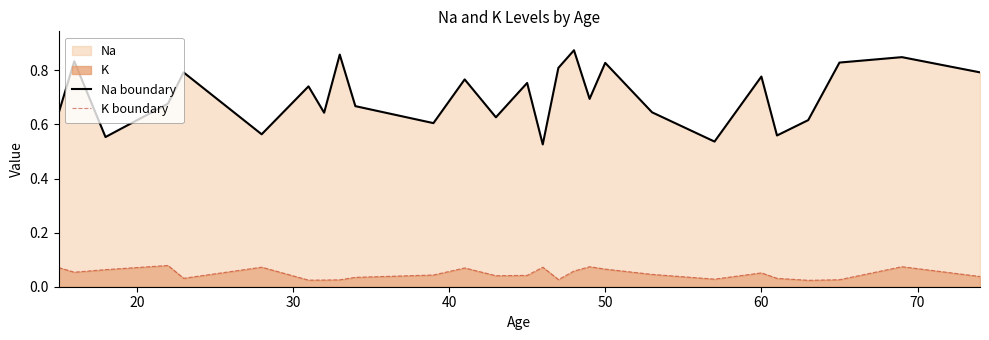

Is it true that Na boundary equals 1.0 at 80?

False